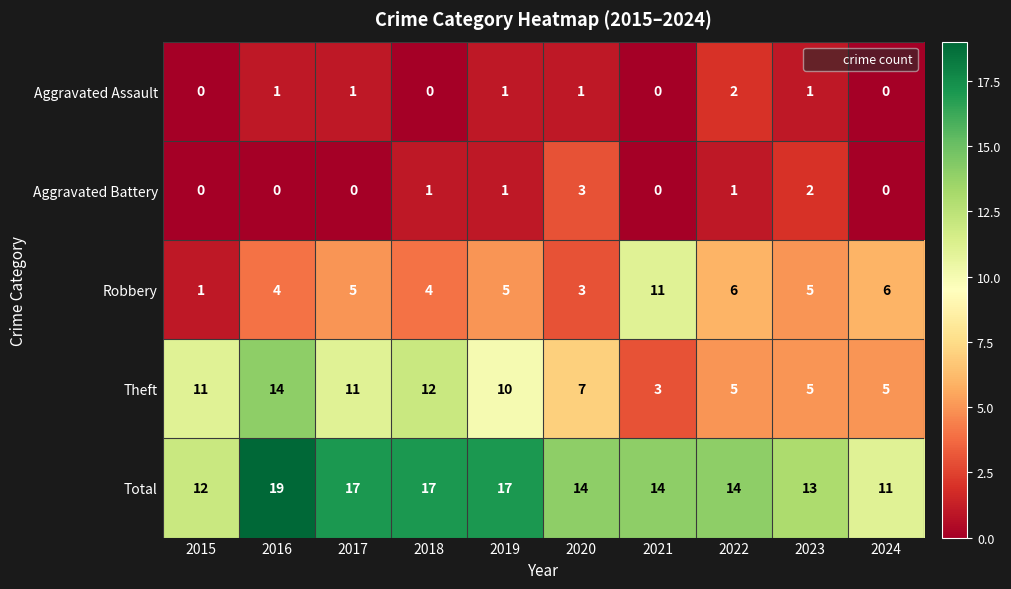

True or false: Aggravated Assault has a value of -1 at 2015.

False